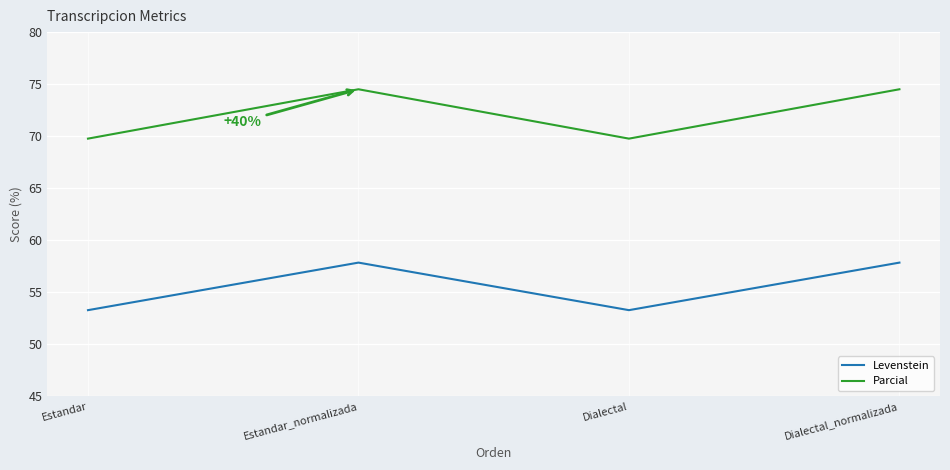

True or false: Levenstein has a value of 90.4 at Dialectal.

False